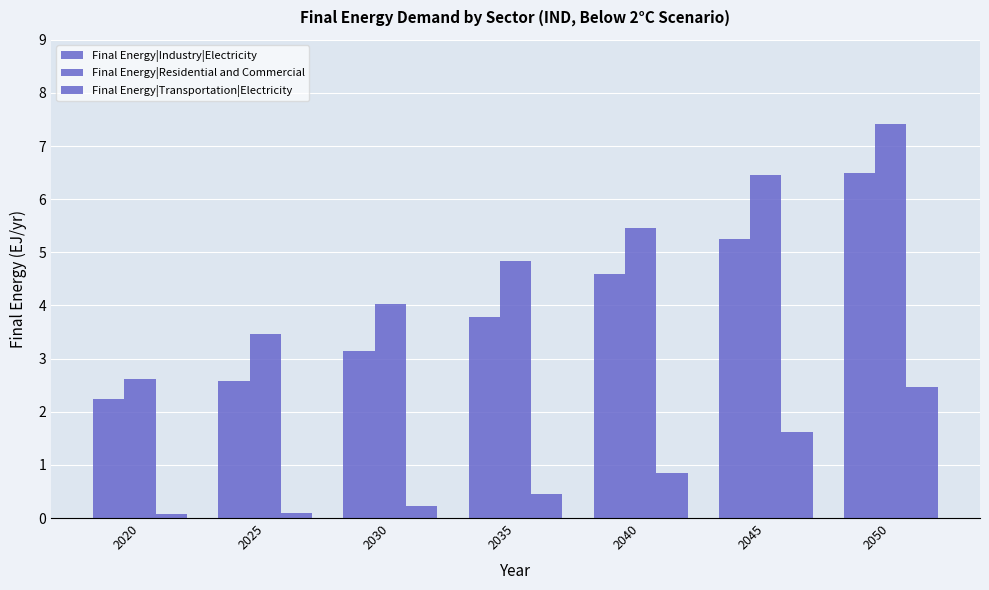

What is the value of the Final Energy|Residential and Commercial bar at the 1st from the left?

2.6